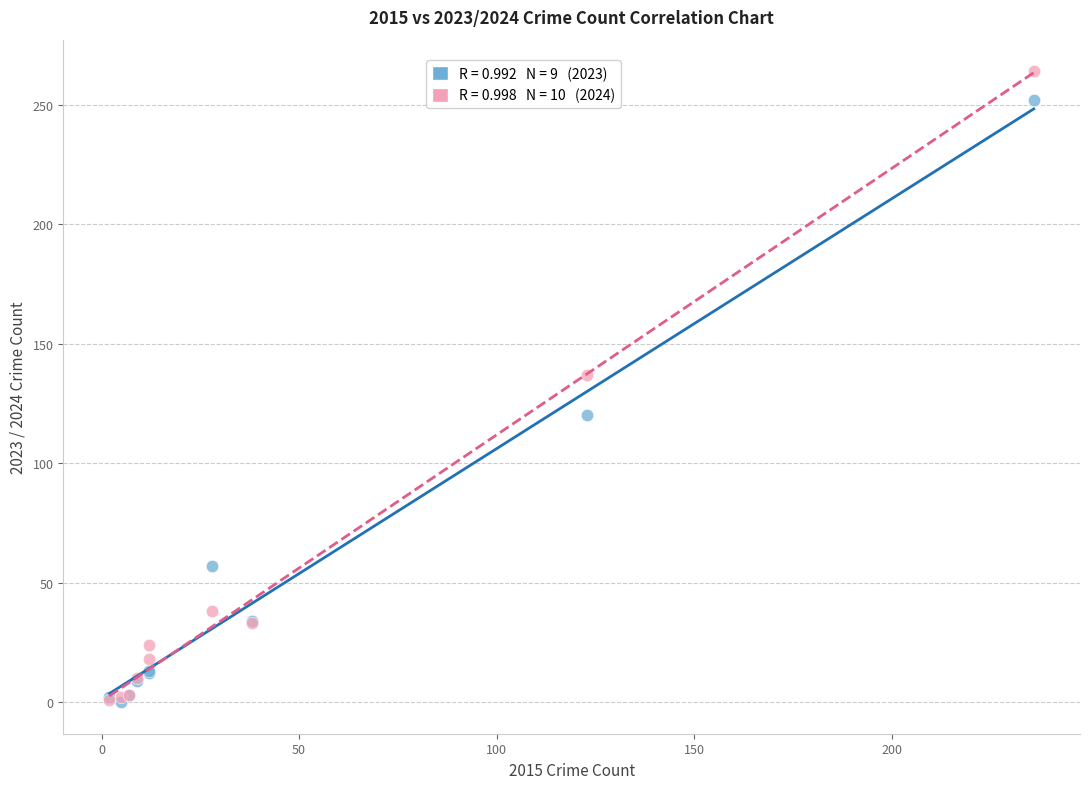

Across all series, what Y value is closest to 132?

137